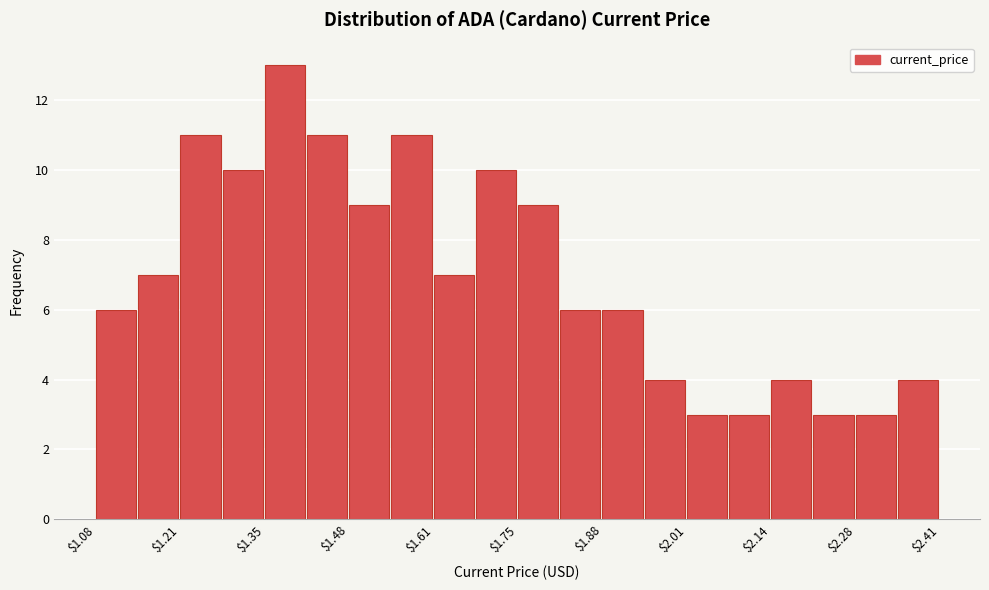

Read against the x-axis, roughly where is the centre of the tallest bar?

1.38